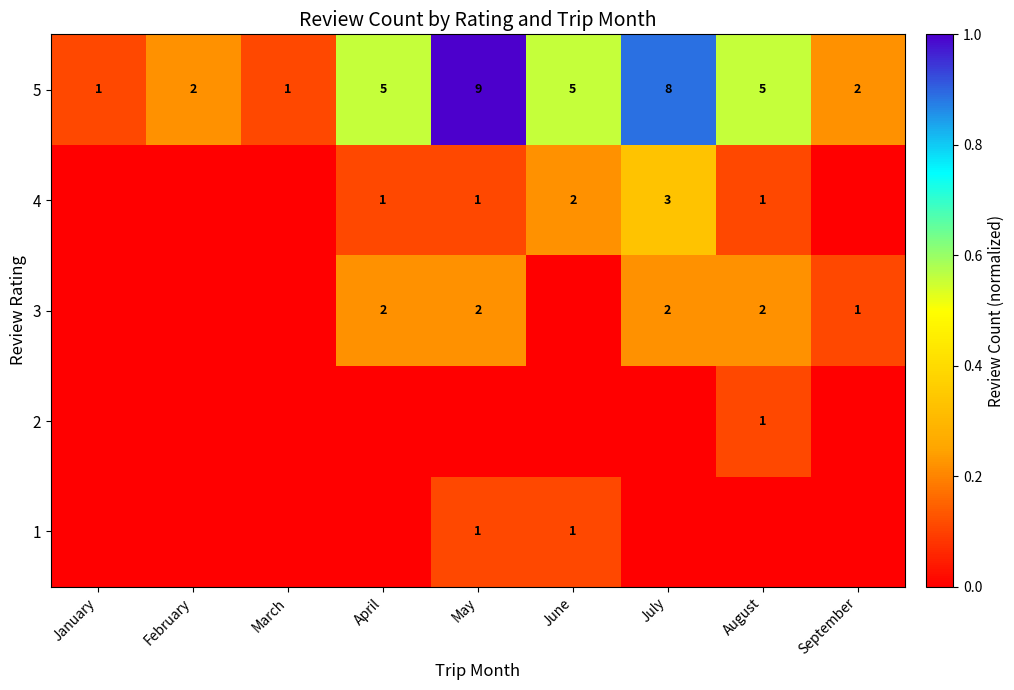

What is the difference between the highest and lowest values at August?

5